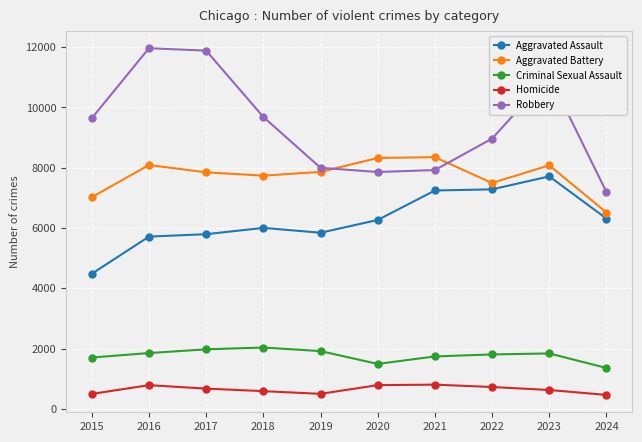

What is the value of the Aggravated Battery point at the 5th from the left?

7858